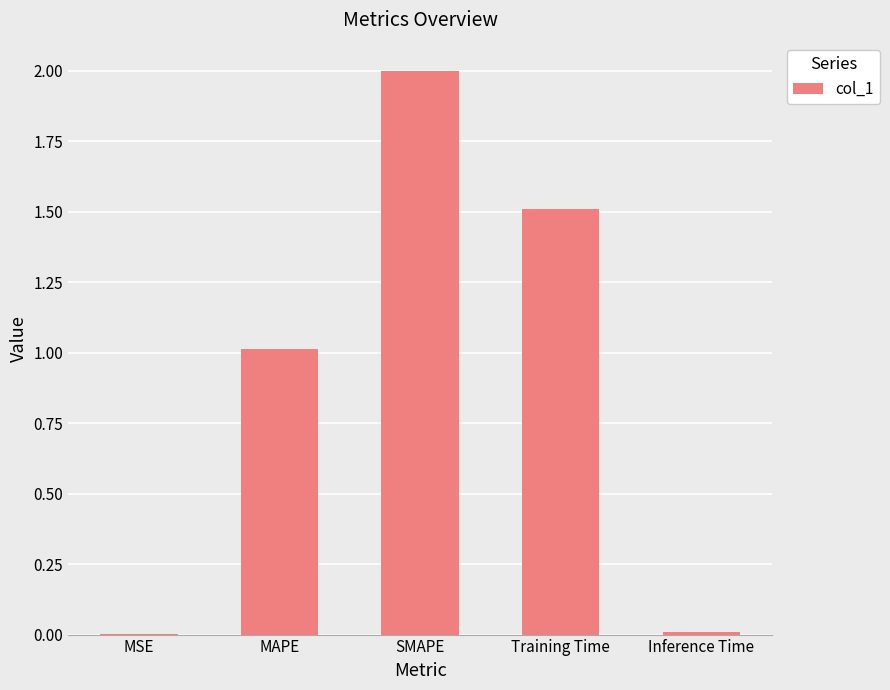

What is the average value?

0.9